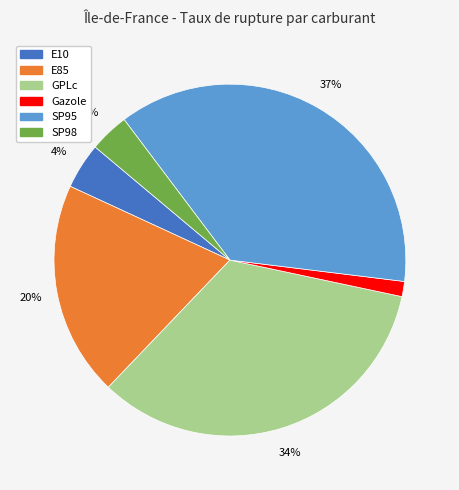

Which has a higher value, GPLc or E10?

GPLc